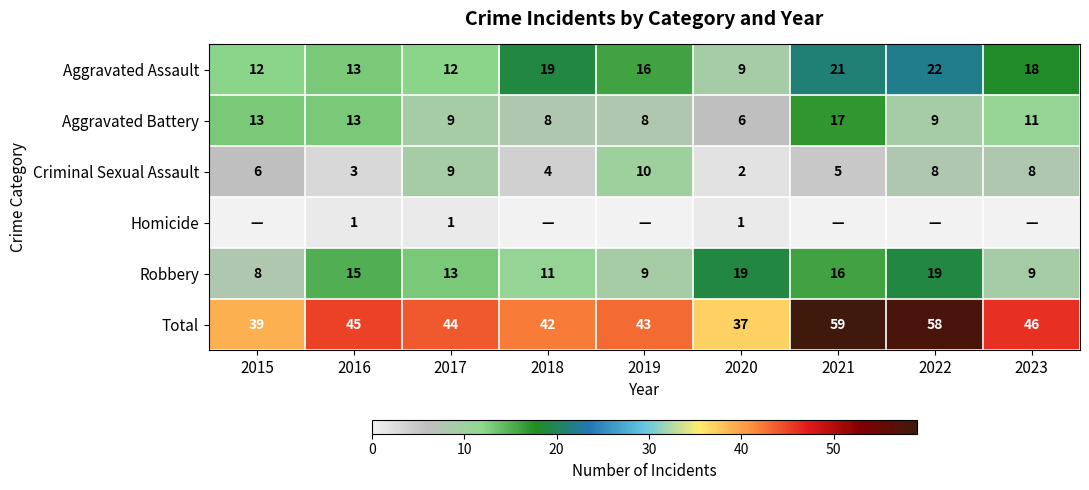

What is the difference between the highest and lowest values at 2017?

43